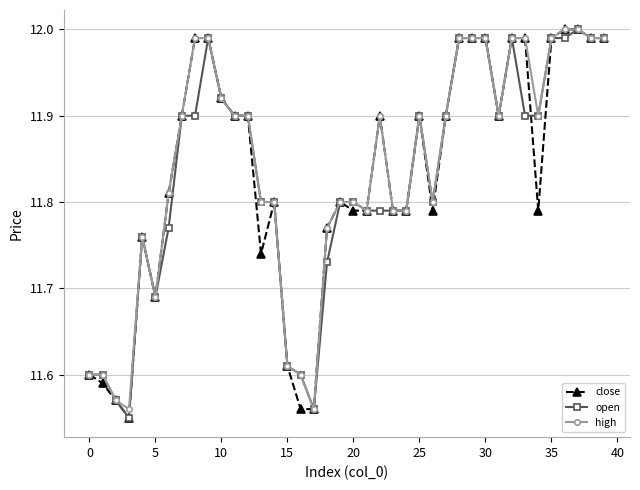

At how many categories does at least one series exceed 11?

40